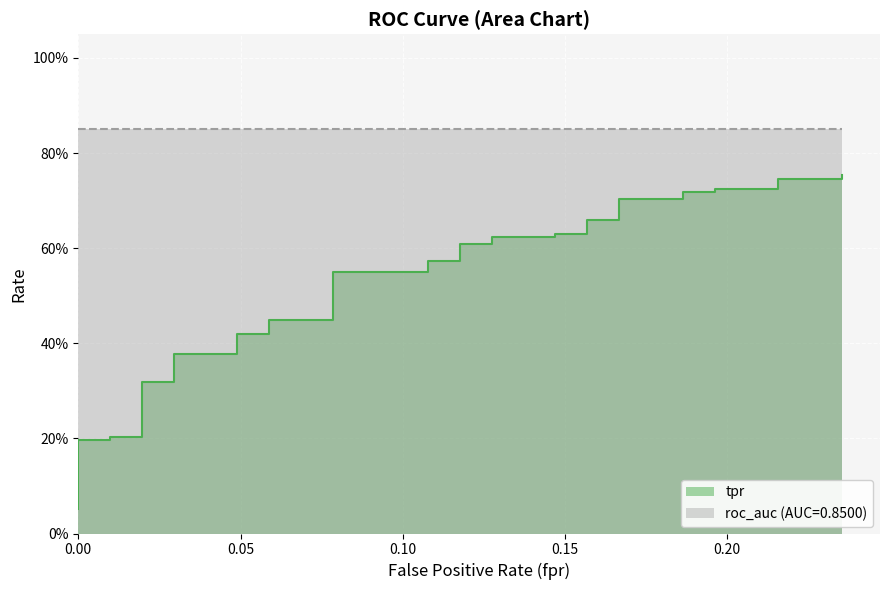

What is the smallest value displayed?

0.1